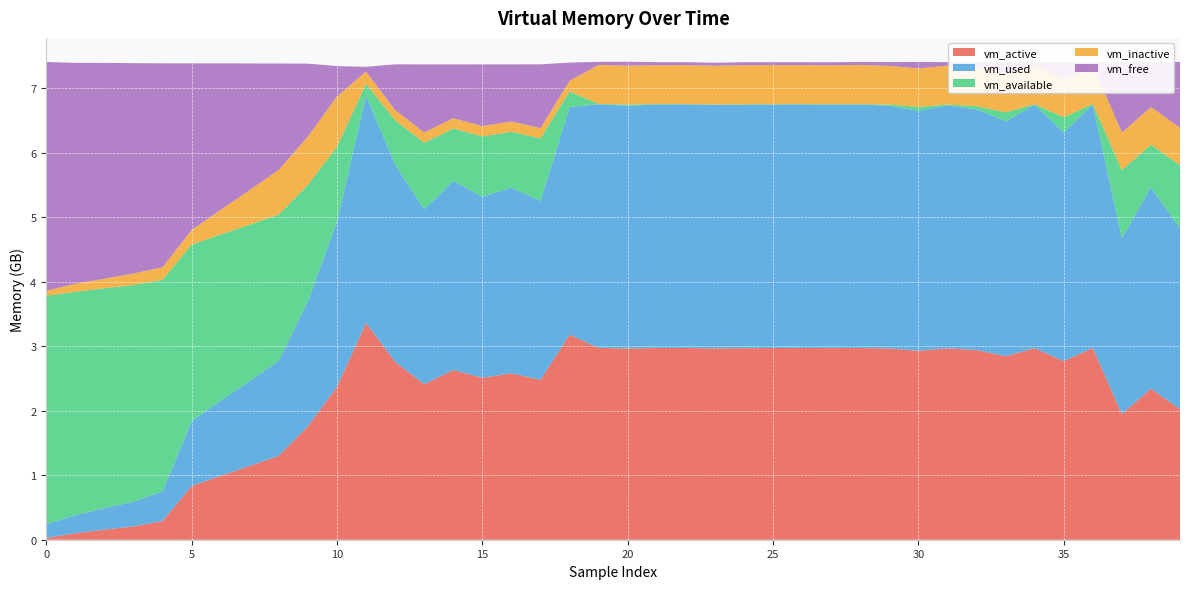

Reading left to right, extract all data points from this chart.

vm_active: 0=28102656	1=99749888	2=156364800	3=207364096	4=289591296	5=833875968	6=991367168	7=1144459264	8=1301766144	9=1761157120	10=2372005888	11=3360624640	12=2759061504	13=2411429888	14=2631782400	15=2510385152	16=2580992000	17=2478419968	18=3178799104	19=2975014912	20=2964828160	21=2972930048	22=2973007872	23=2966872064	24=2970288128	25=2972581888	26=2973810688	27=2971566080	28=2972983296	29=2965577728	30=2929967104	31=2967687168	32=2940944384	33=2846273536	34=2970103808	35=2768973824	36=2974093312	37=1947447296	38=2342912000	39=2023157760
vm_used: 0=213618688	1=280186880	2=334348288	3=382439424	4=461918208	5=1006858240	6=1164341248	7=1317892096	8=1475362816	9=1936113664	10=2558169088	11=3525926912	12=3057725440	13=2709295104	14=2929975296	15=2808176640	16=2878877696	17=2775822336	18=3529662464	19=3776720896	20=3763736576	21=3774939136	22=3775504384	23=3775971328	24=3773198336	25=3774996480	26=3774554112	27=3773501440	28=3773931520	29=3762991104	30=3720065024	31=3766448128	32=3733041152	33=3641032704	34=3774894080	35=3544674304	36=3773980672	37=2726096896	38=3122573312	39=2802823168
vm_available: 0=3542757376	1=3462627328	2=3408371712	3=3359137792	4=3278700544	5=2734043136	6=2576351232	7=2422702080	8=2265001984	9=1804140544	10=1161396224	11=183795712	12=686452736	13=1033494528	14=812941312	15=934739968	16=864034816	17=967090176	18=241414144	19=5976064	20=18919424	21=7315456	22=6451200	23=5754880	24=8318976	25=6328320	26=6668288	27=7675904	28=7073792	29=17981440	30=60772352	31=14237696	32=48095232	33=139825152	34=6623232	35=237019136	36=7700480	37=1055920128	38=659451904	39=979206144
vm_inactive: 0=75198464	1=128495616	2=147861504	3=178208768	4=194277376	5=226836480	6=382914560	7=537100288	8=693444608	9=750321664	10=780496896	11=189325312	12=158474240	13=160575488	14=160759808	15=160759808	16=160759808	17=160768000	18=165445632	19=604135424	20=603041792	21=601329664	22=602173440	23=601346048	24=603934720	25=604508160	26=602906624	27=603209728	28=607260672	29=601448448	30=596590592	31=602779648	32=598188032	33=600178688	34=601559040	35=579117056	36=599478272	37=583184384	38=583708672	39=583790592
vm_free: 0=3547734016	1=3422539776	2=3345846272	3=3261964288	4=3161948160	5=2584248320	6=2270298112	7=1962332160	8=1648062464	9=1129787392	10=471560192	11=72212480	12=709263360	13=1055178752	14=834473984	15=956272640	16=885567488	17=988618752	18=282529792	19=47177728	20=59842560	21=47947776	22=46854144	23=46006272	24=48123904	25=45895680	26=46084096	27=46936064	28=46260224	29=57094144	30=99885056	31=53305344	32=87425024	33=178814976	34=46395392	35=276791296	36=47538176	37=1096081408	38=699604992	39=1019359232